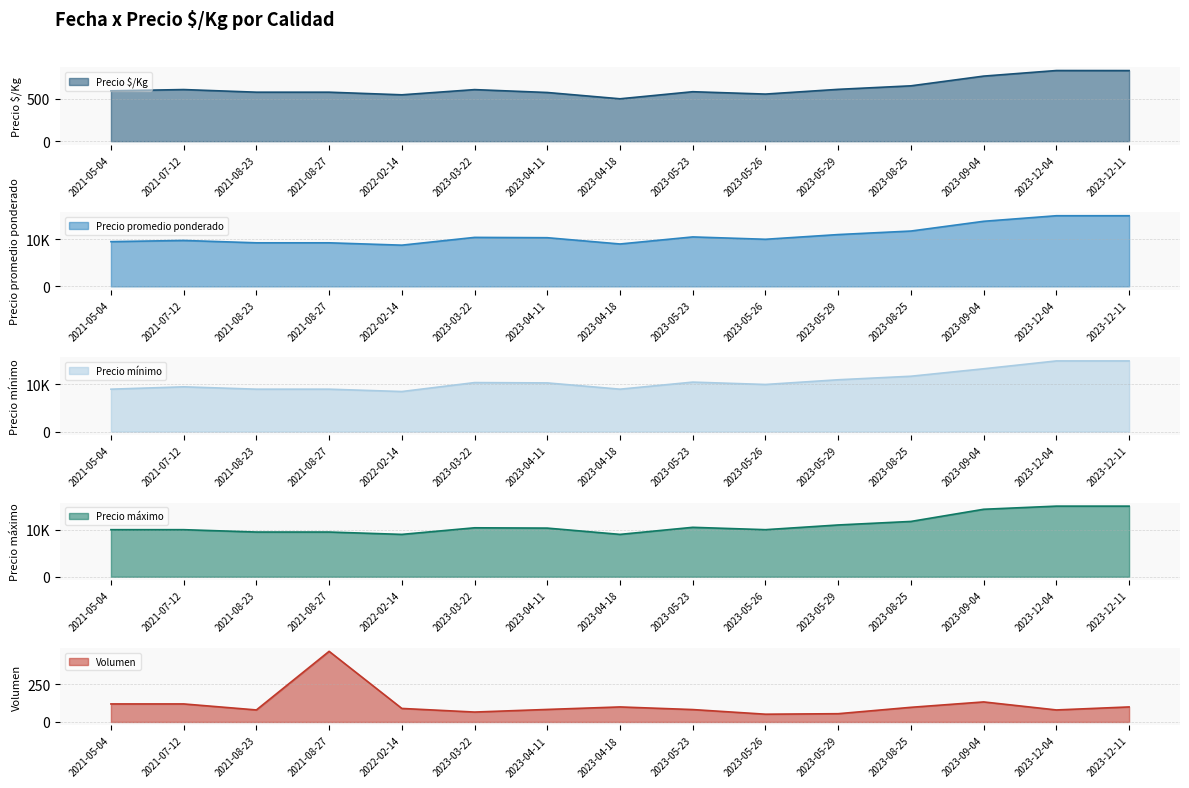

True or false: Precio $/Kg and Precio máximo intersect in this chart.

False